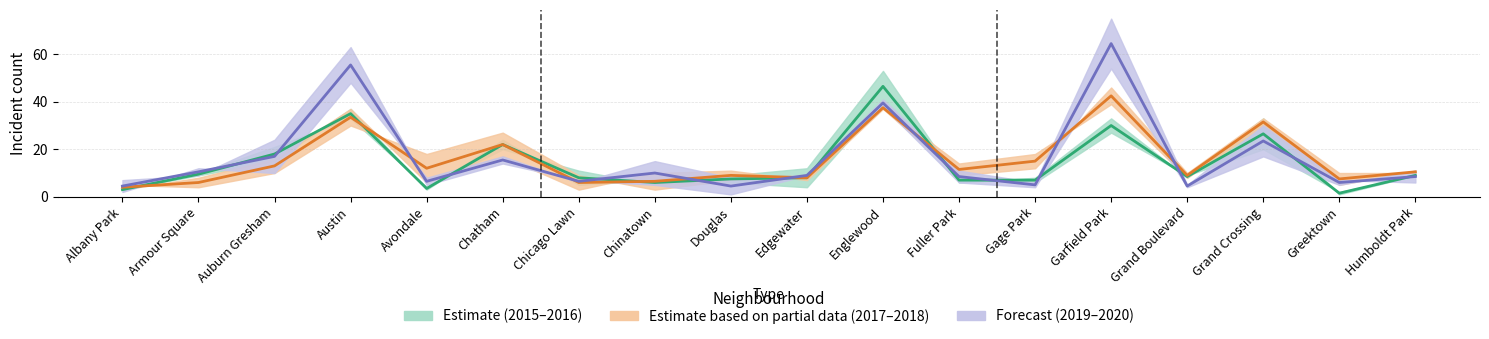

Where is the first local maximum for 2018?

Austin